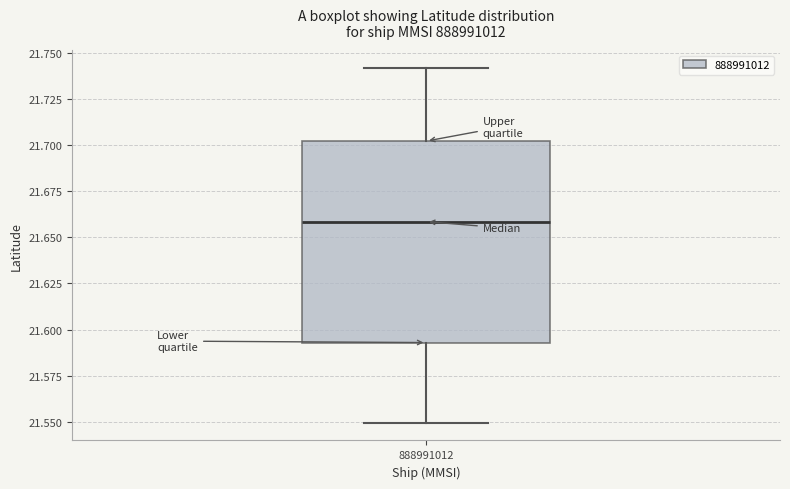

Where is the lower edge of the box at x = 888991012 on the y-axis? The values are not printed on the chart, so give them approximately, as read against the axis.

21.595